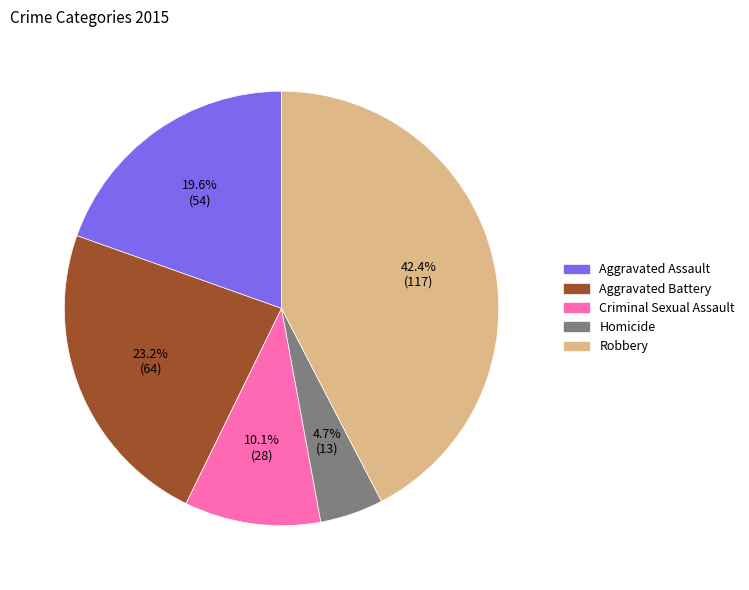

Between Criminal Sexual Assault and Homicide, which is larger?

Criminal Sexual Assault